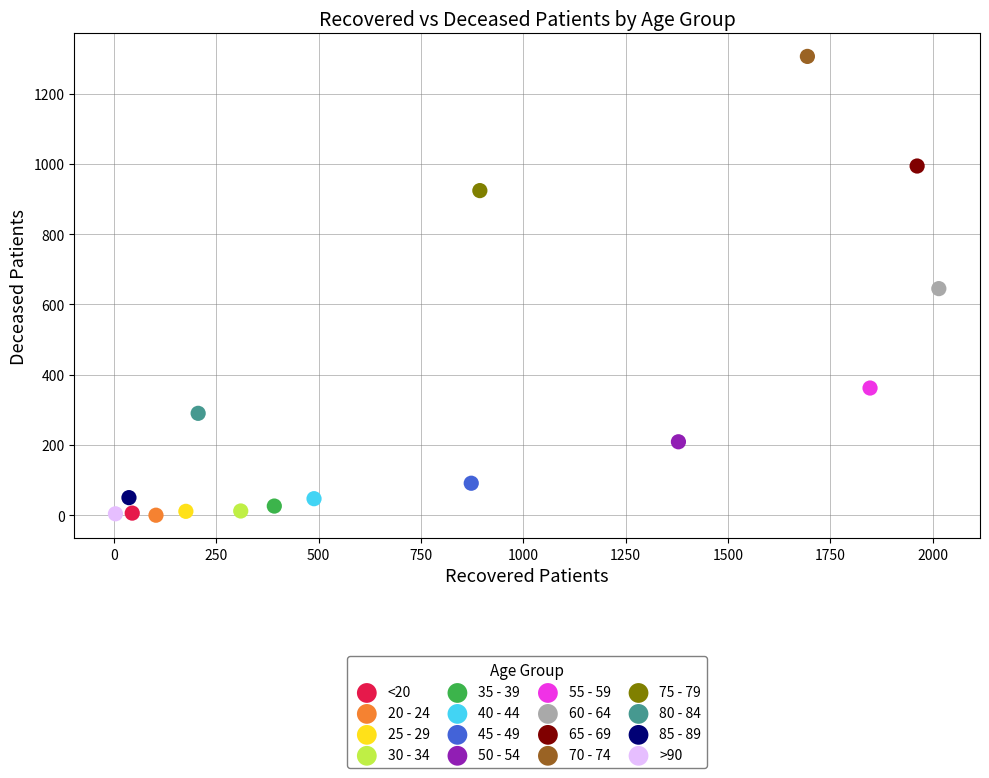

Which series contains the highest Y value?

70 - 74